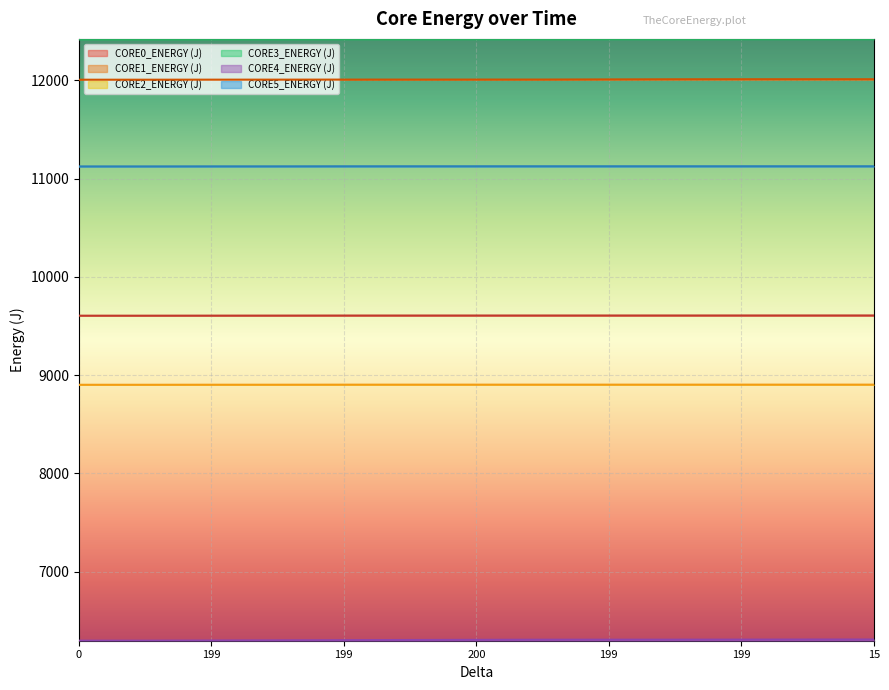

What are all the series names shown in the legend?

CORE0_ENERGY (J), CORE1_ENERGY (J), CORE2_ENERGY (J), CORE3_ENERGY (J), CORE4_ENERGY (J), CORE5_ENERGY (J)